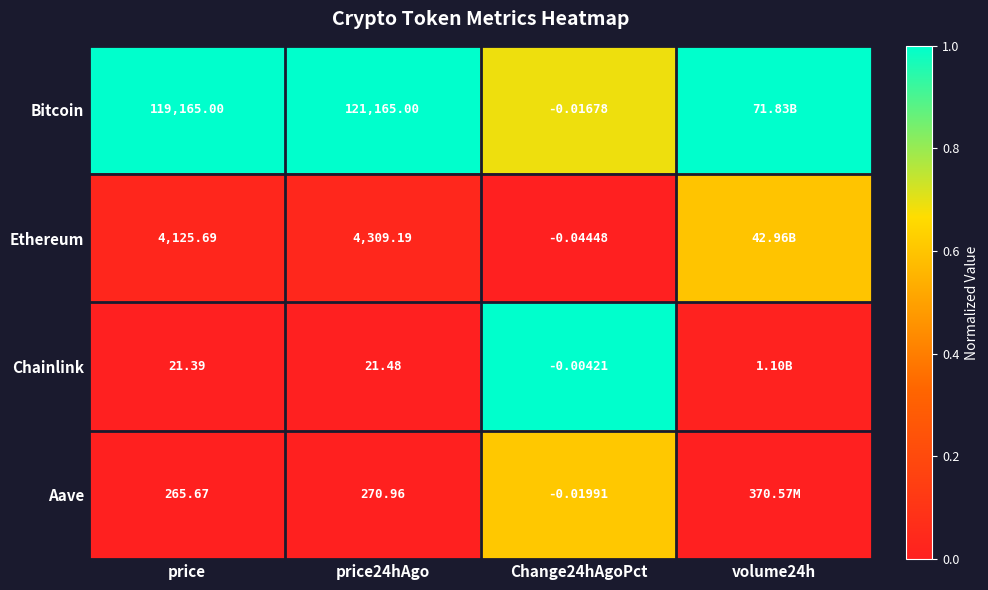

At price, list the series in order from largest to smallest.

Bitcoin, Ethereum, Aave, Chainlink